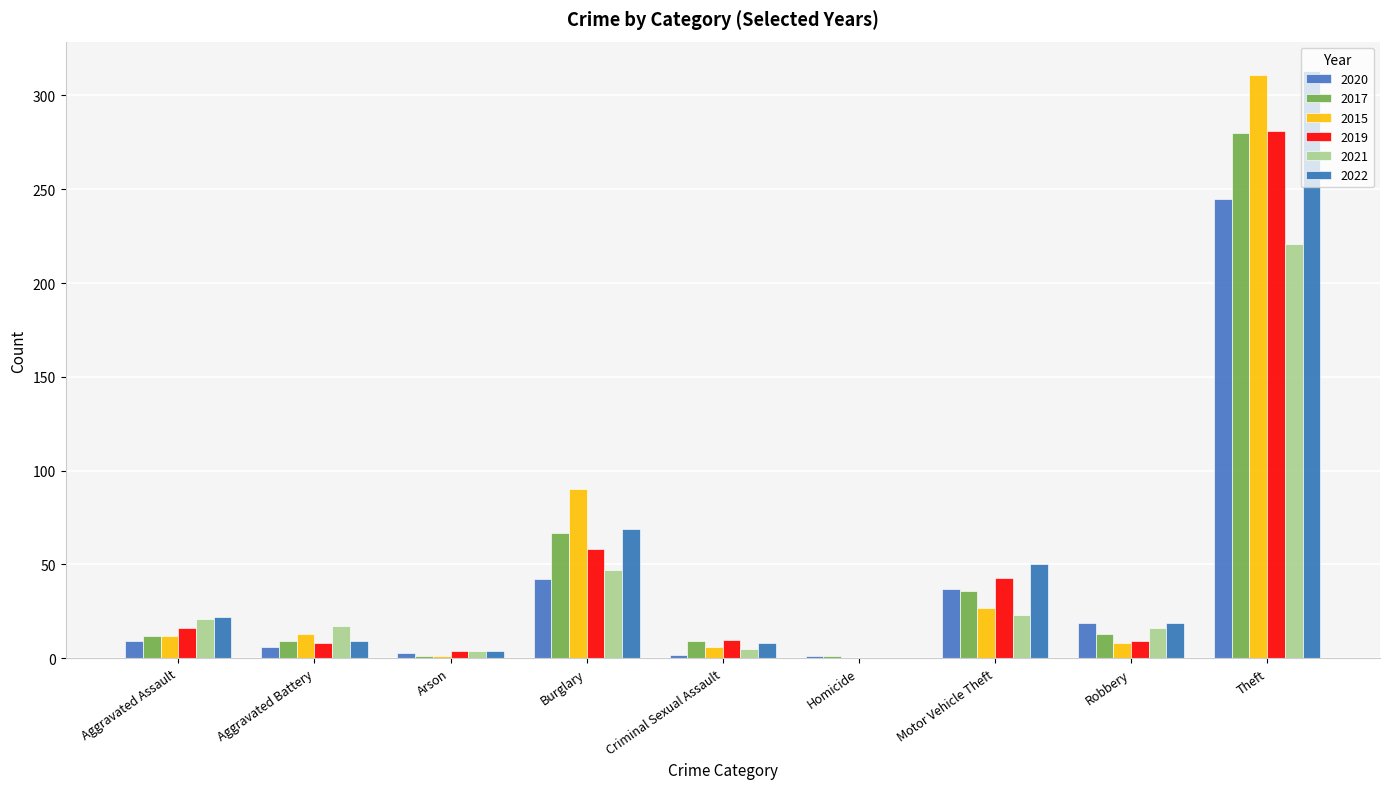

What is the label of the 2nd bar from the right?

Robbery